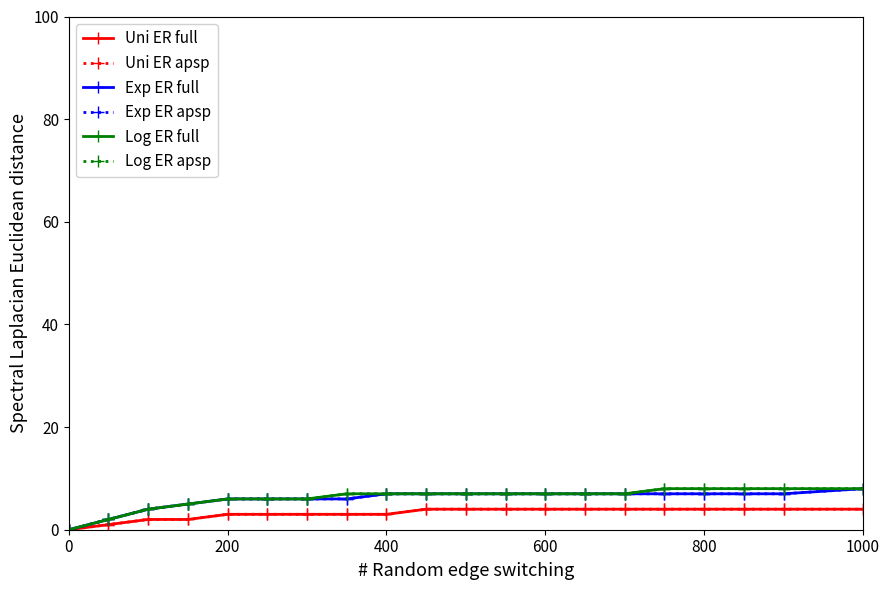

Is this an area chart (filled region under the line)?

No